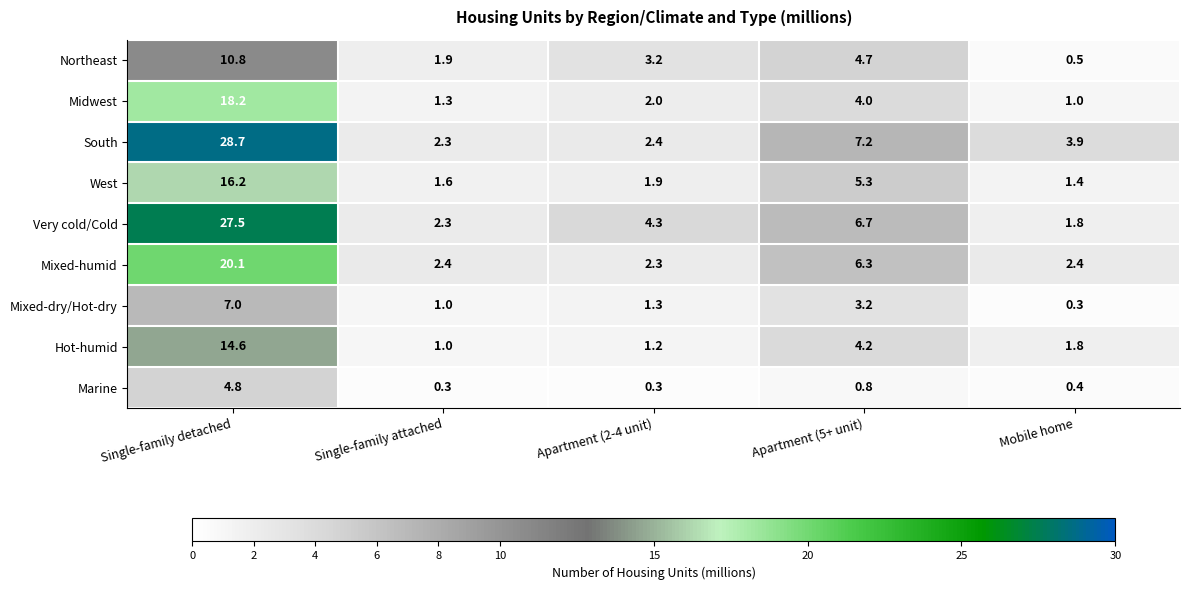

Rank the series at Apartment (2-4 unit) from highest to lowest value.

Very cold/Cold, Northeast, South, Mixed-humid, Midwest, West, Mixed-dry/Hot-dry, Hot-humid, Marine